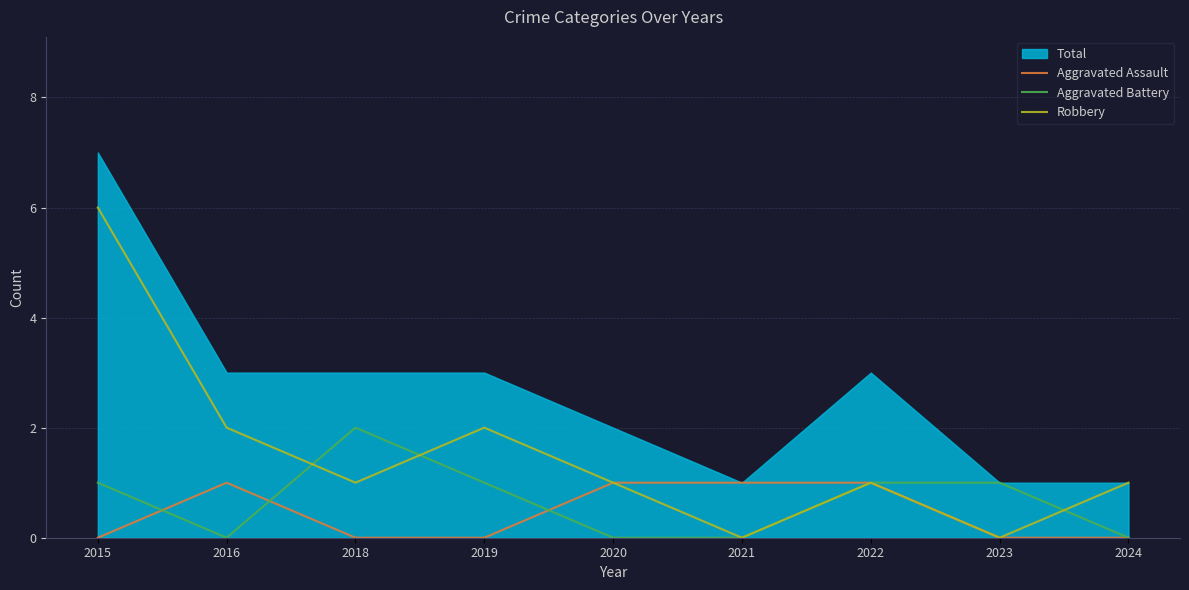

The value of Robbery at 2015 is 6. True or false?

True